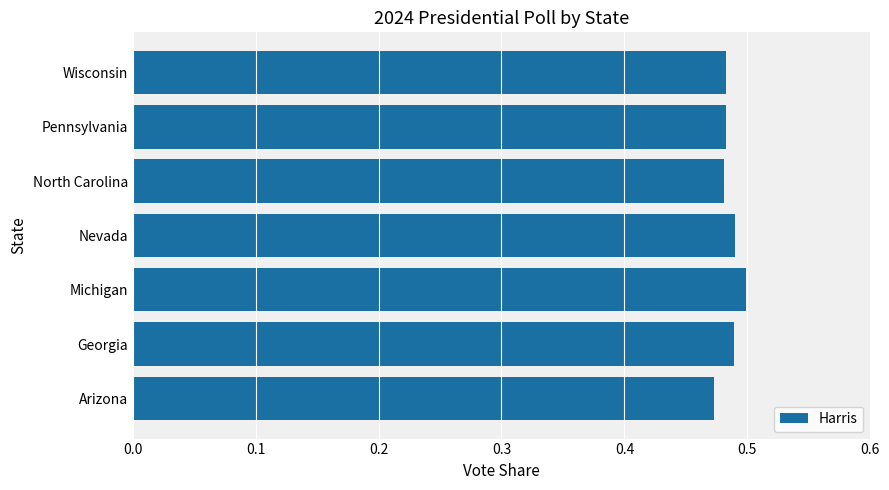

What is the sum of the values at Arizona and Michigan?

1.0